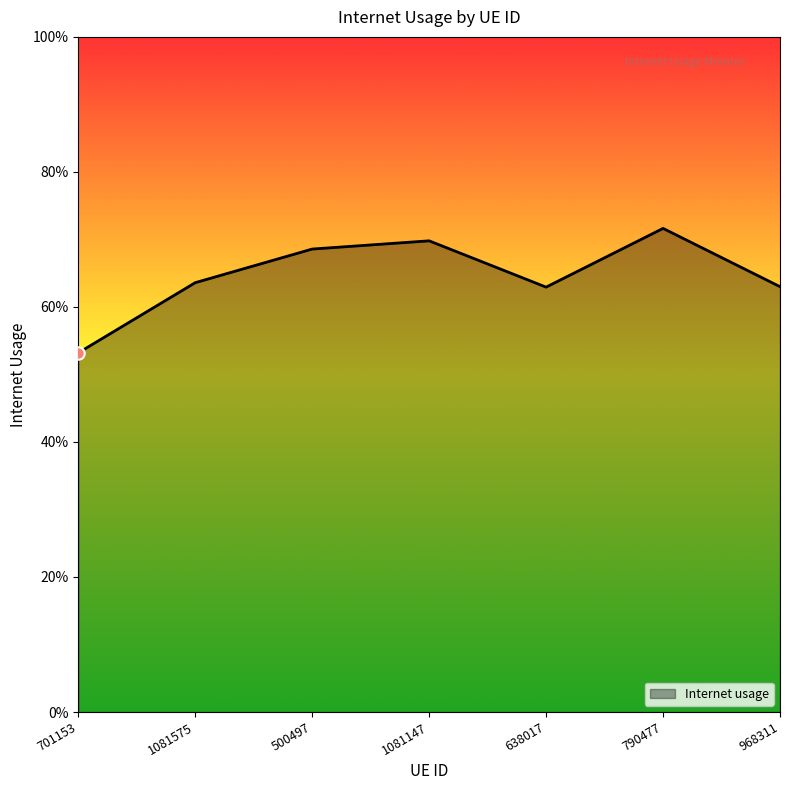

Which has a higher value, 701153 or 638017?

638017